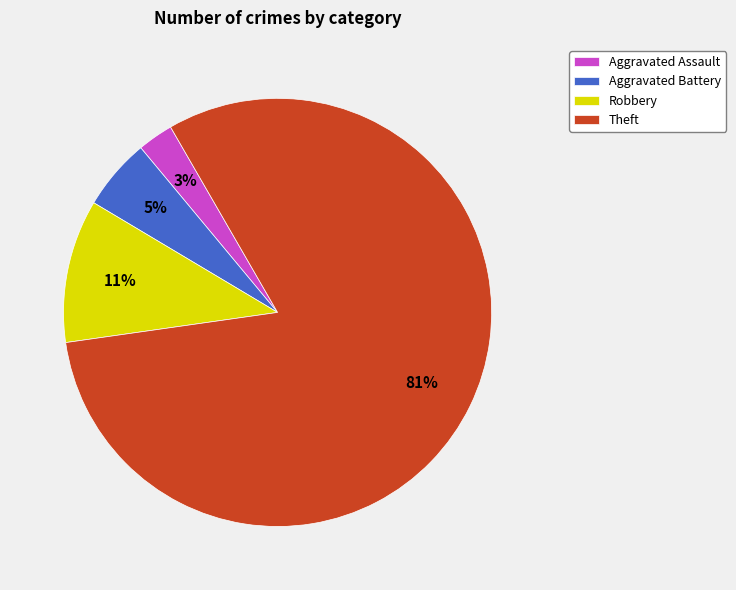

Is there any slice that represents more than half of the pie?

Yes